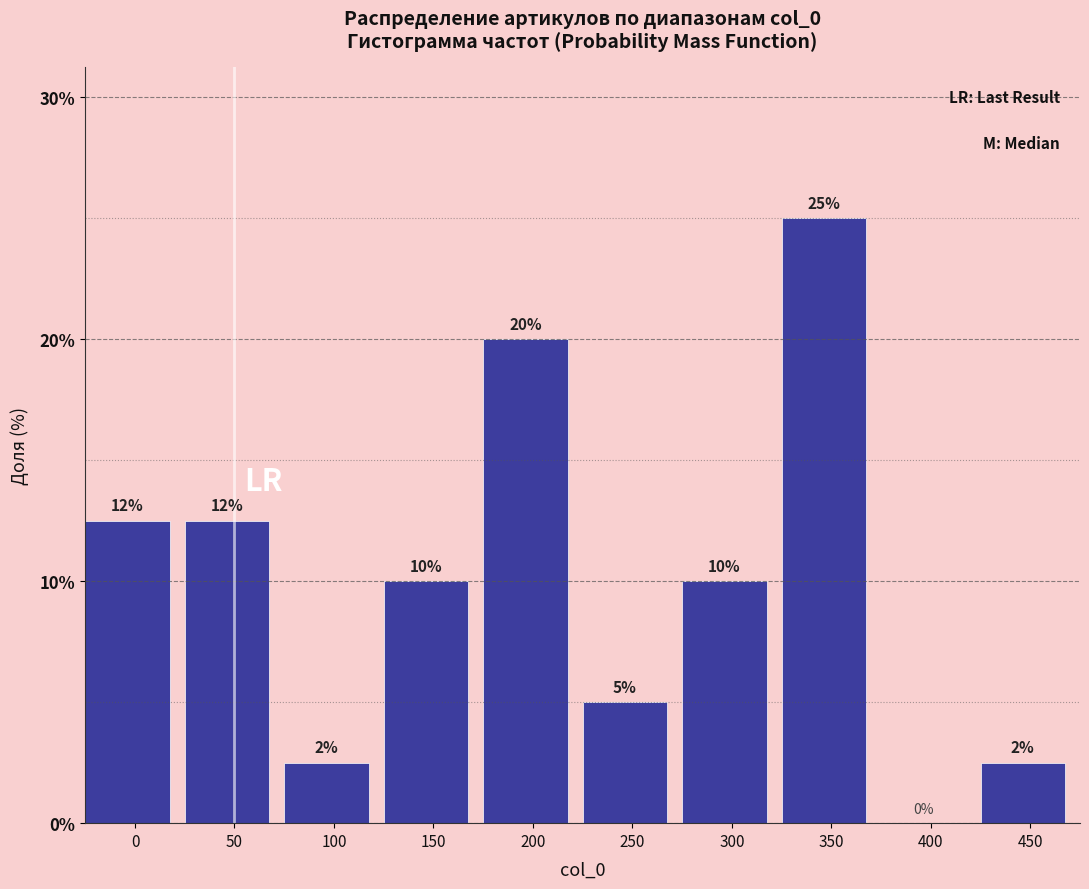

What is the change in value from 0 to 450?

-10.0